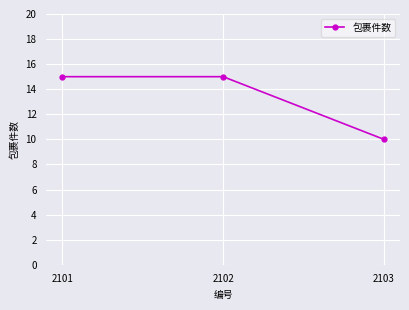

Reading right to left, extract all data points from this chart.

2103=10	2102=15	2101=15